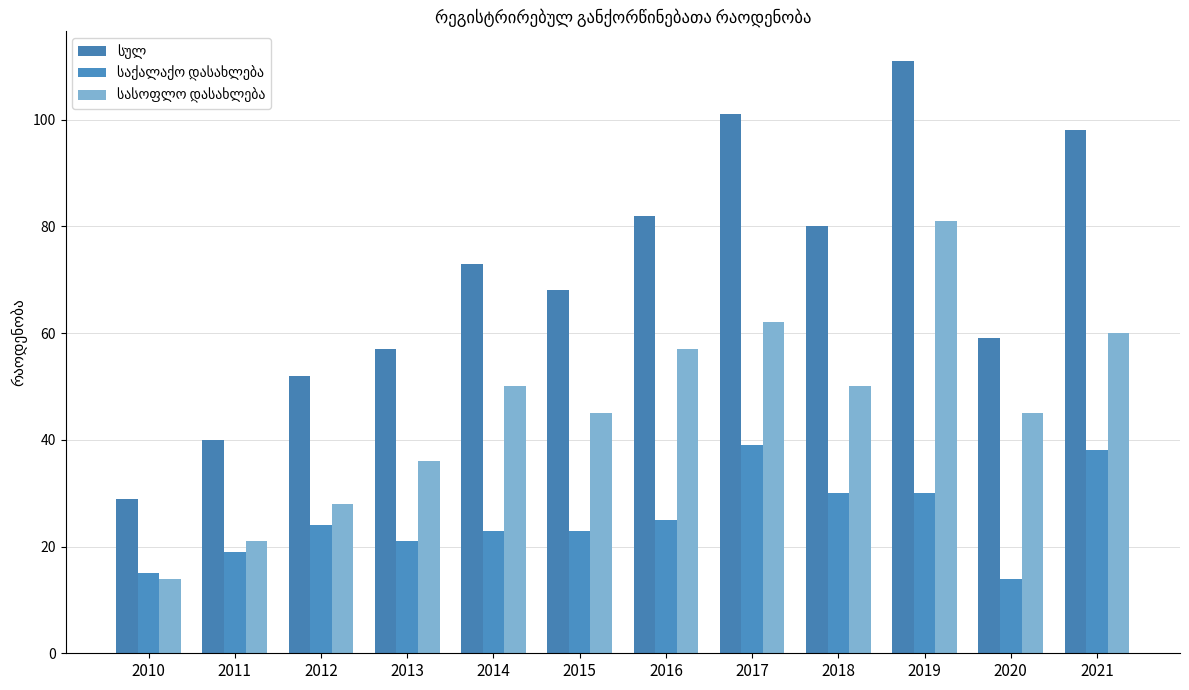

How many groups of bars are there?

12